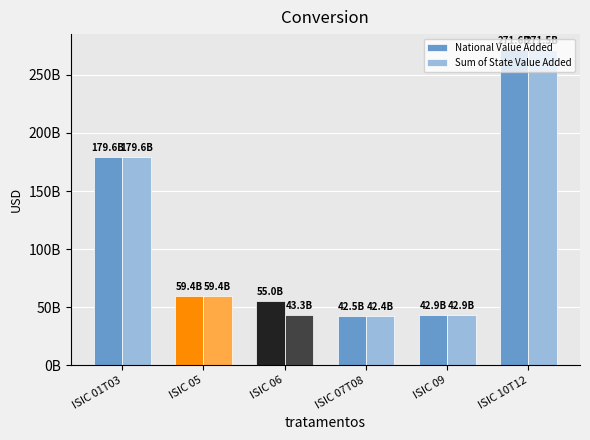

What are all the series names shown in the legend?

National Value Added, Sum of State Value Added